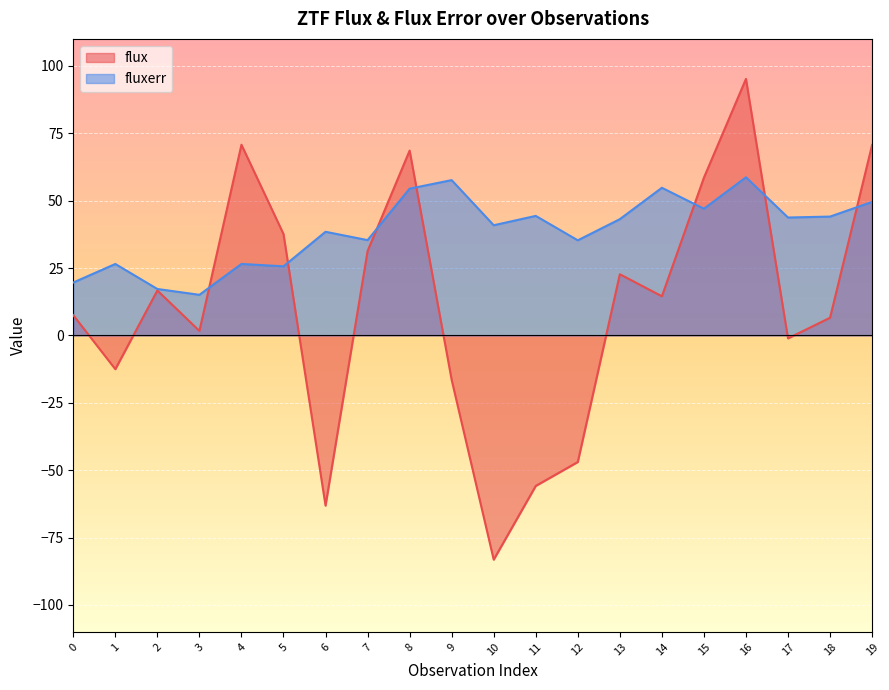

How many lines are shown in the chart?

2